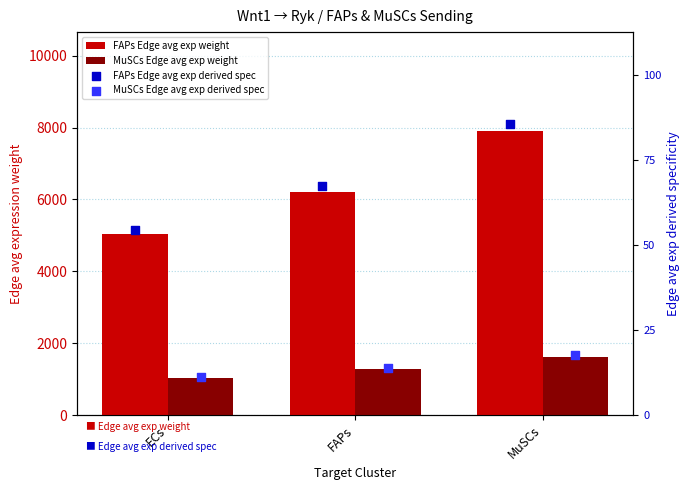

Which series has the largest Y range (max minus min)?

FAPs Edge avg exp weight